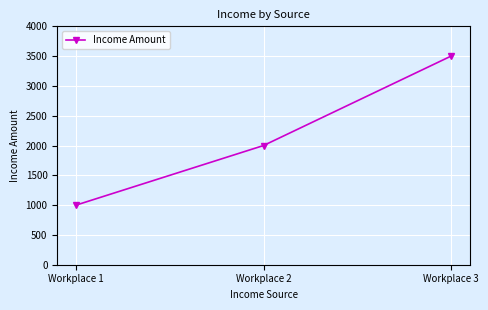

Which label corresponds to the largest value in the chart?

Workplace 3